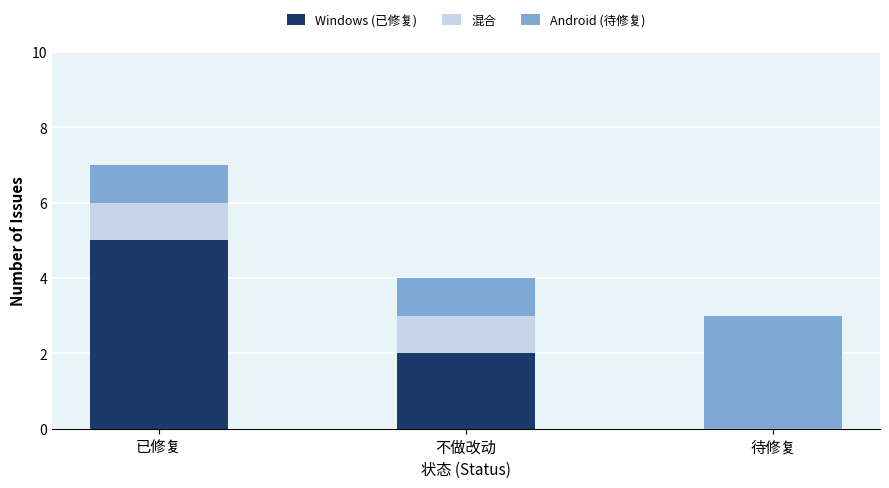

How many series are shown in this chart?

3